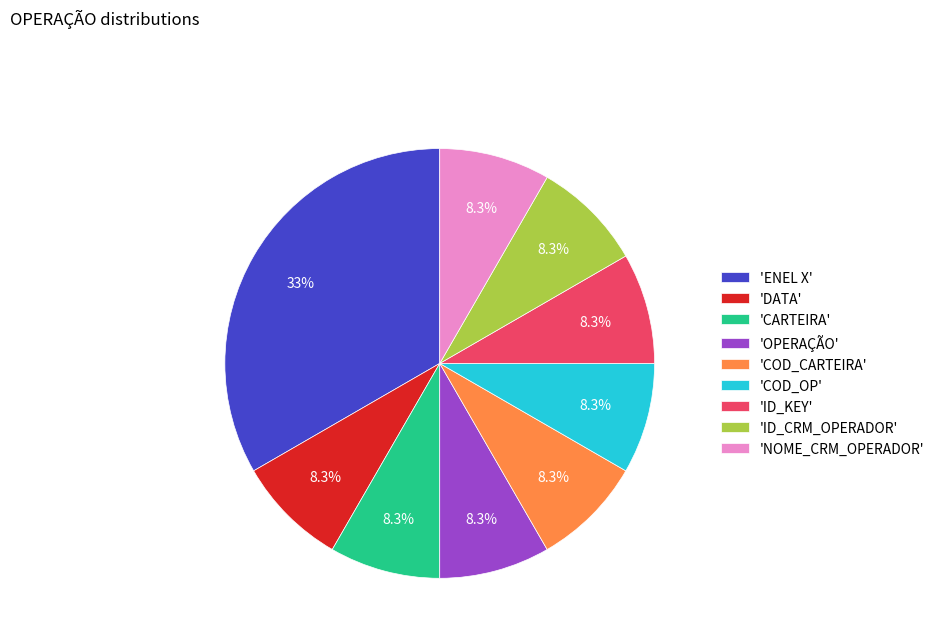

What is the largest slice in the pie chart?

'ENEL X'